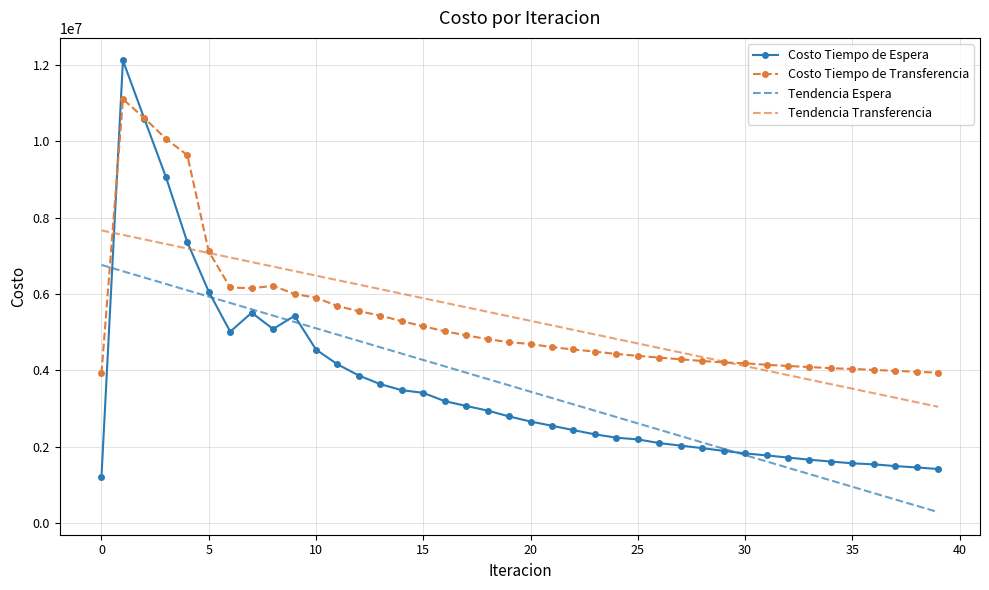

What is the lowest value of the Costo Tiempo de Transferencia series?

3919411.8